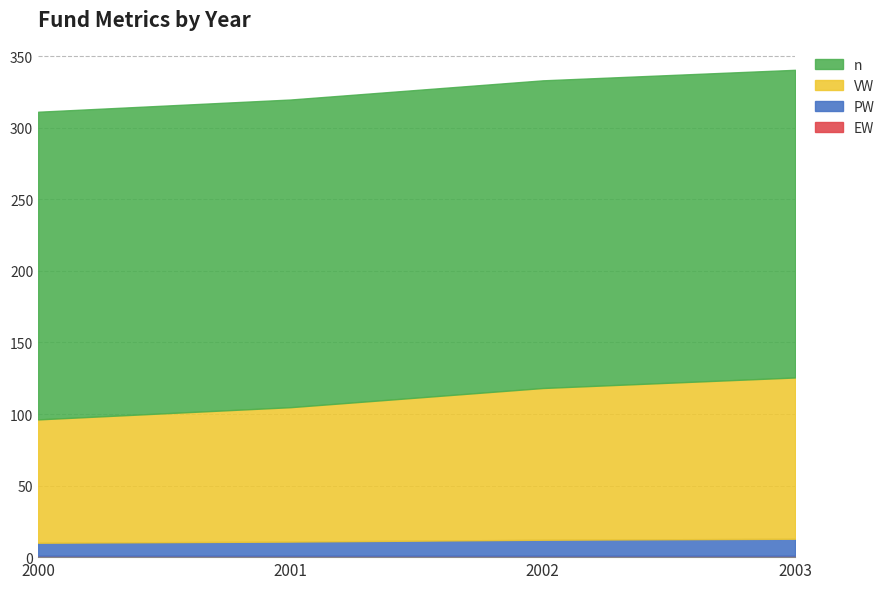

What is the sum of the PW values at 2003 and 2000?

20.9